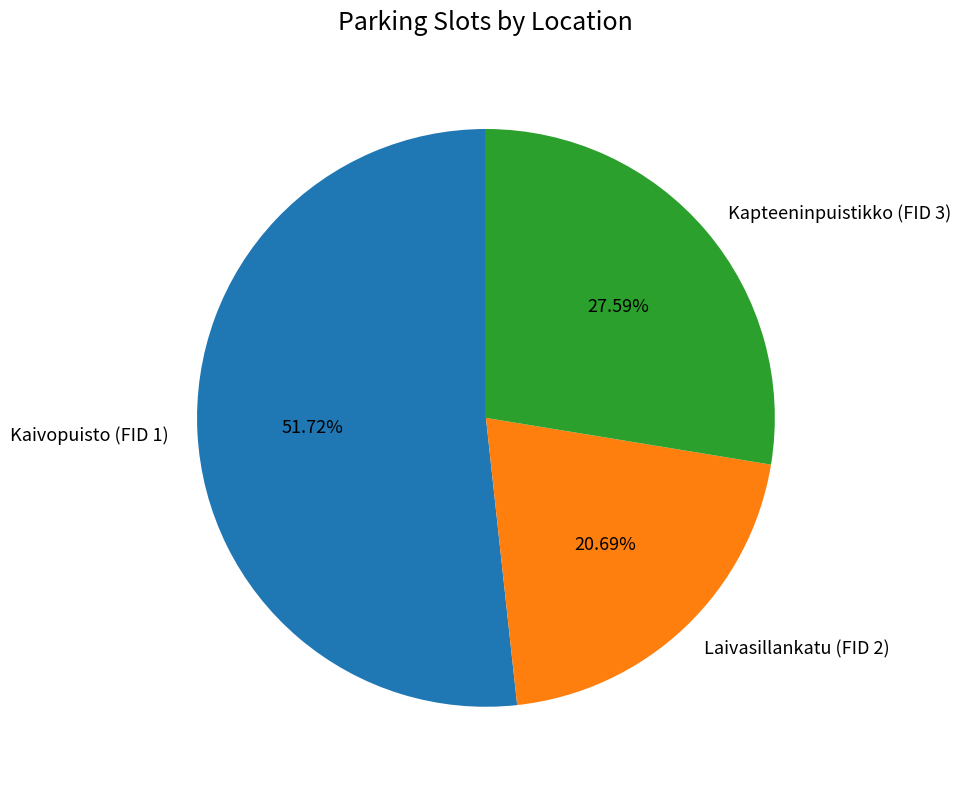

Is it true that Kaivopuisto (FID 1) is 46% of the pie?

False